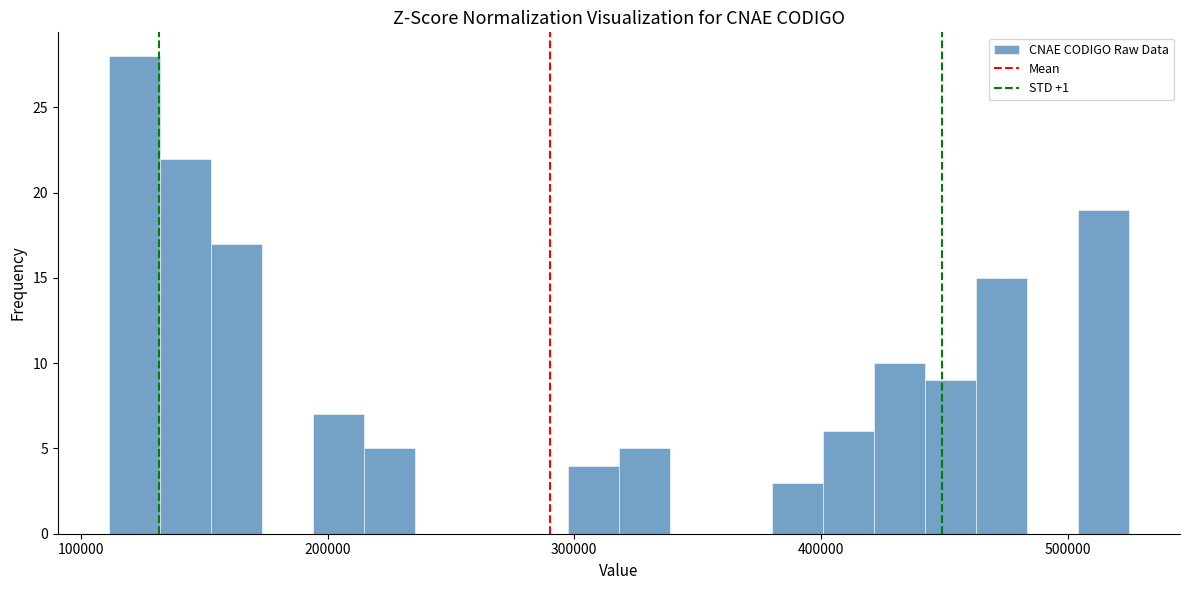

Read against the x-axis, roughly where is the centre of the tallest bar?

120000